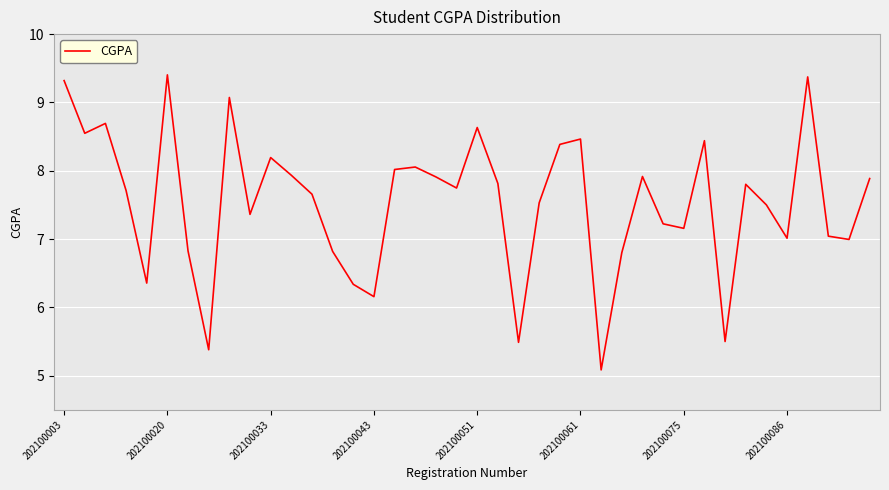

What is the difference between the maximum and minimum values?

4.3